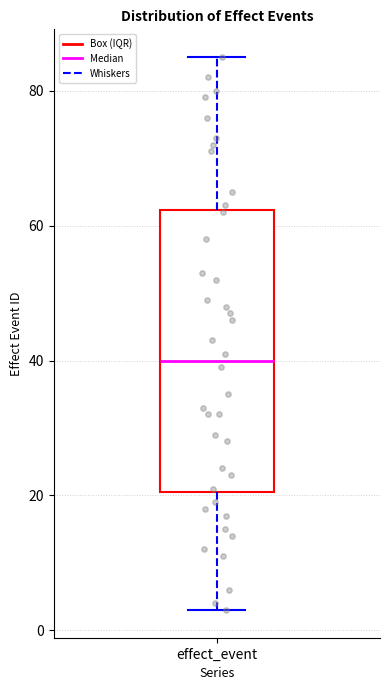

Where is the upper edge of the box for effect_event on the y-axis? The values are not printed on the chart, so give them approximately, as read against the axis.

62